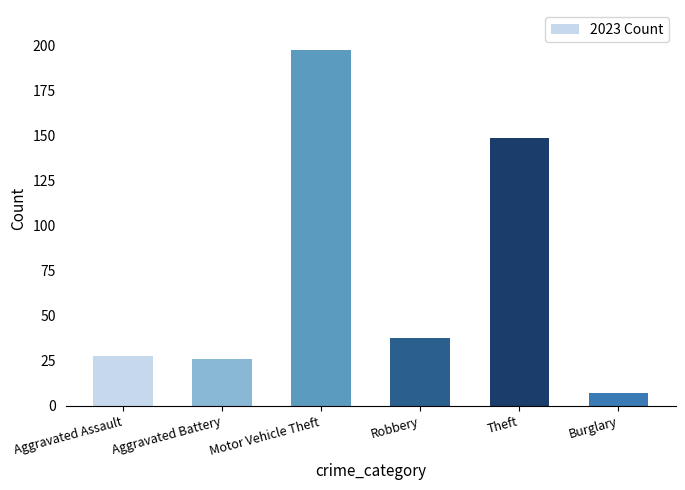

What is the smallest value displayed?

7